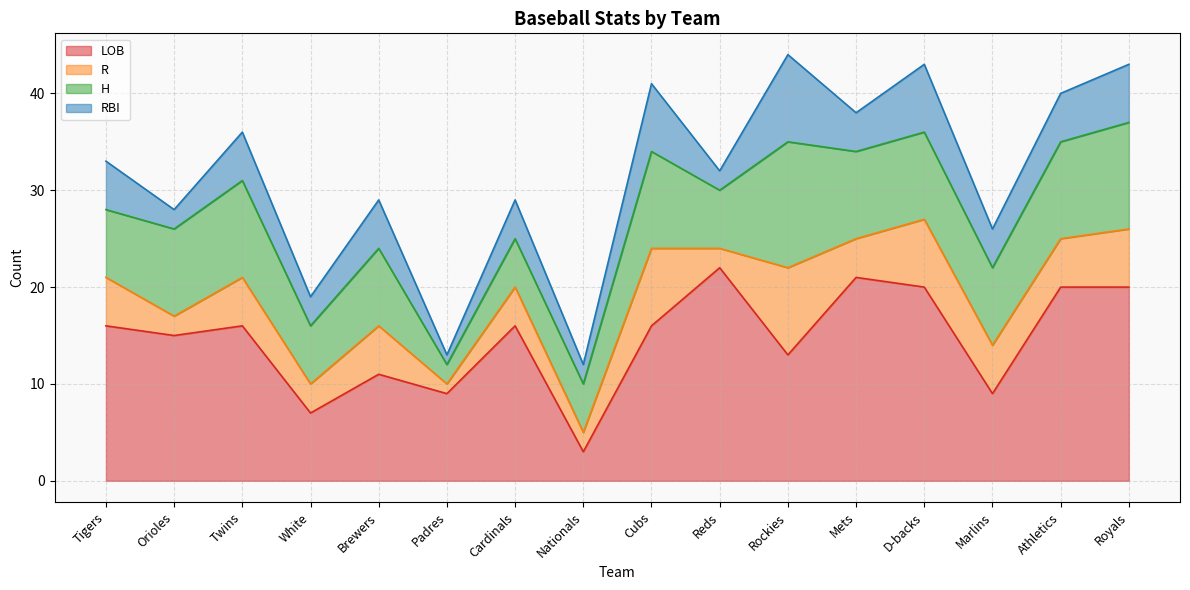

List the labels in order of RBI value, largest first.

Rockies, Cubs, D-backs, Royals, Tigers, Twins, Brewers, Athletics, Cardinals, Mets, Marlins, White, Orioles, Nationals, Reds, Padres